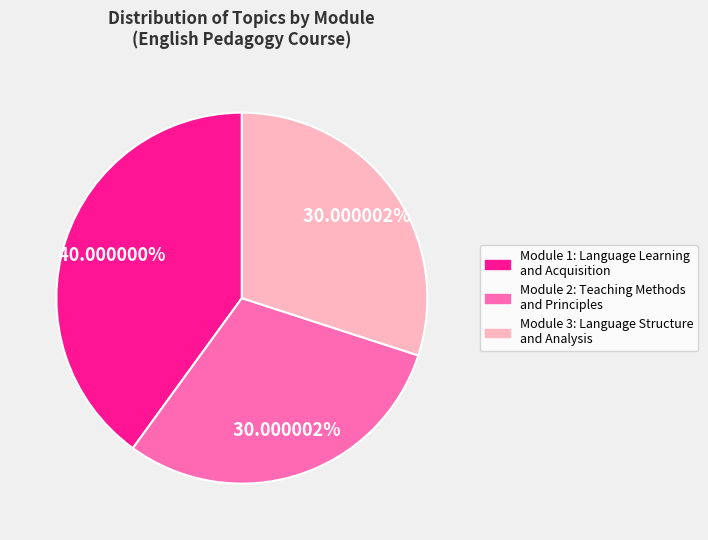

Combined, do Module 3: Language Structure and Analysis and Module 1: Language Learning and Acquisition account for over 50%?

Yes